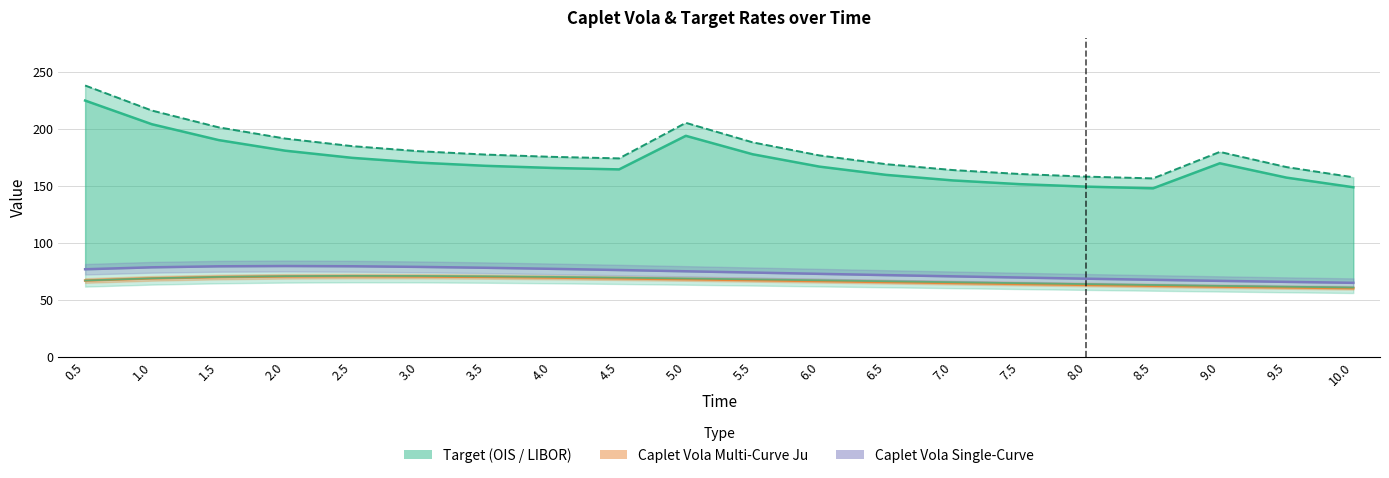

Reading right to left, list all the values displayed in this chart.

Target (OIS): 148.8	157.2	169.8	147.9	149.3	151.5	154.8	159.7	166.9	177.8	193.9	164.5	165.7	167.6	170.4	174.6	180.9	190.2	204.1	224.9
Target (LIBOR): 157.6	166.5	179.8	156.6	158.1	160.4	163.9	169.1	176.8	188.2	205.3	174.2	175.5	177.5	180.5	184.9	191.5	201.4	216.1	238.1
Caplet Vola MC Multi-Curve Ju: 60.2	60.9	61.6	62.4	63.1	63.9	64.8	65.6	66.5	67.3	68.1	68.8	69.5	70.1	70.5	70.7	70.5	70.0	68.8	66.9
Caplet Vola Analytic Single-Curve: 64.9	65.8	66.7	67.6	68.6	69.6	70.6	71.7	72.8	74.0	75.1	76.2	77.2	78.2	78.9	79.5	79.7	79.4	78.5	76.8
Caplet Vola MC Fenton: 60.9	61.5	62.3	63.0	63.8	64.7	65.5	66.3	67.2	68.0	68.8	69.5	70.1	70.7	71.0	71.0	70.8	70.1	68.9	67.0